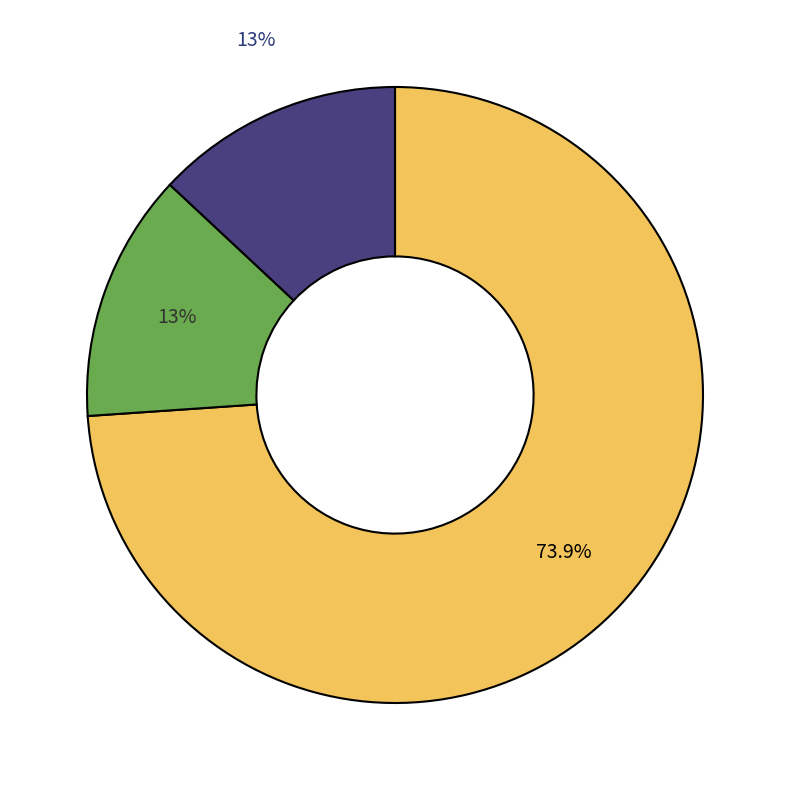

How many segments does this pie chart have?

3